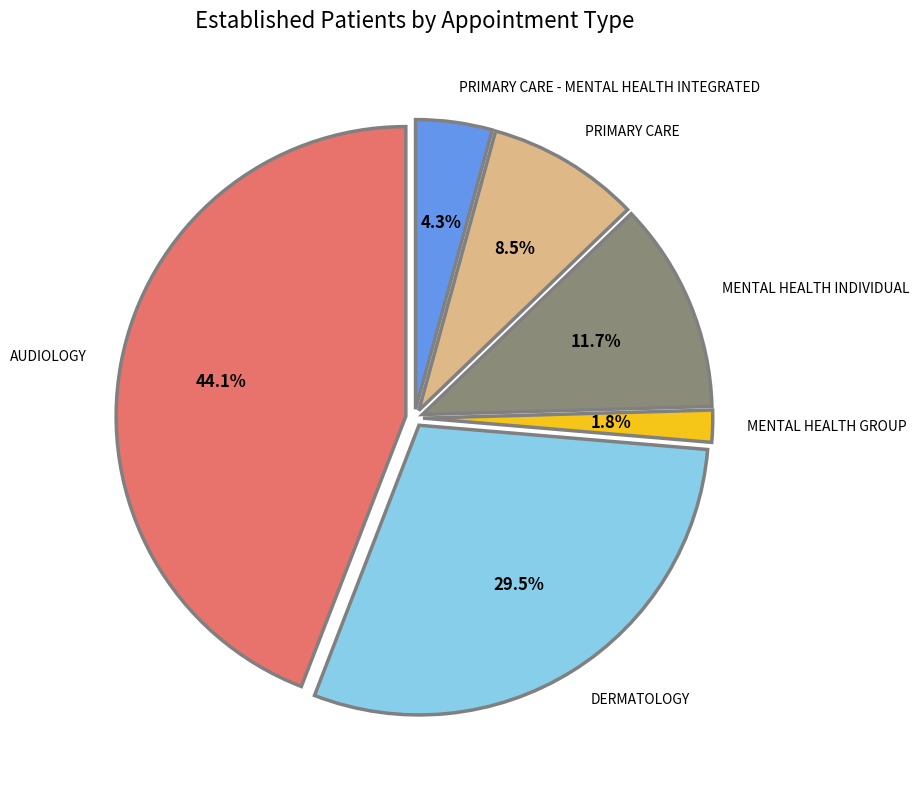

What is the largest slice in the pie chart?

AUDIOLOGY